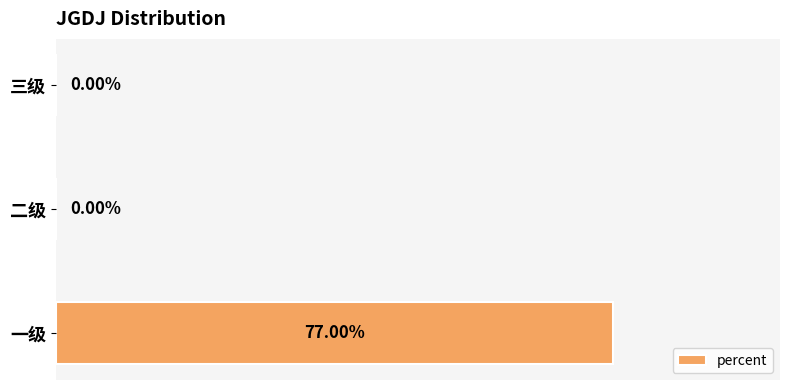

At which category does the chart reach its peak across all series?

一级